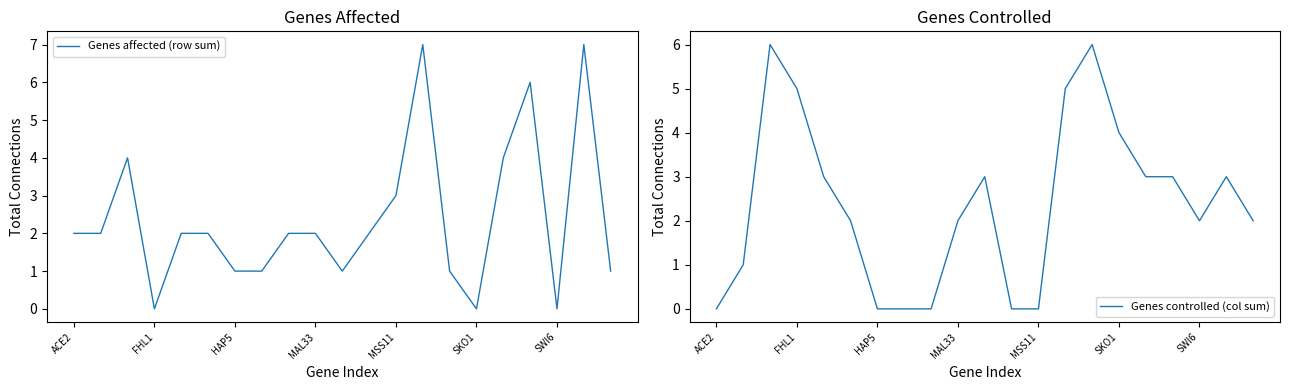

How many intersections are there between Genes controlled (col sum) and Genes affected (row sum)?

7